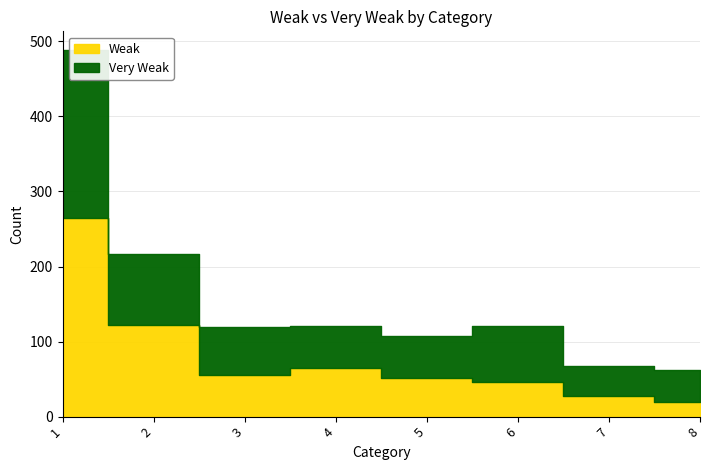

What is the total value across all series at 2?

217